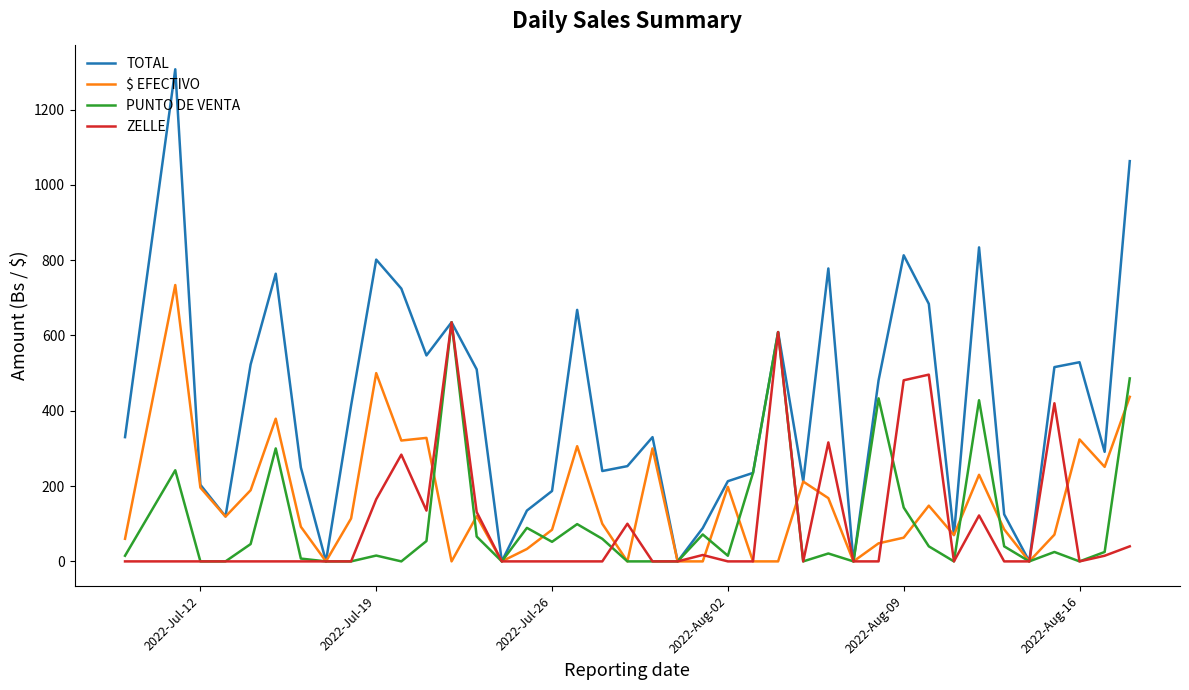

What are all the series names shown in the legend?

TOTAL, $ EFECTIVO, PUNTO DE VENTA, ZELLE